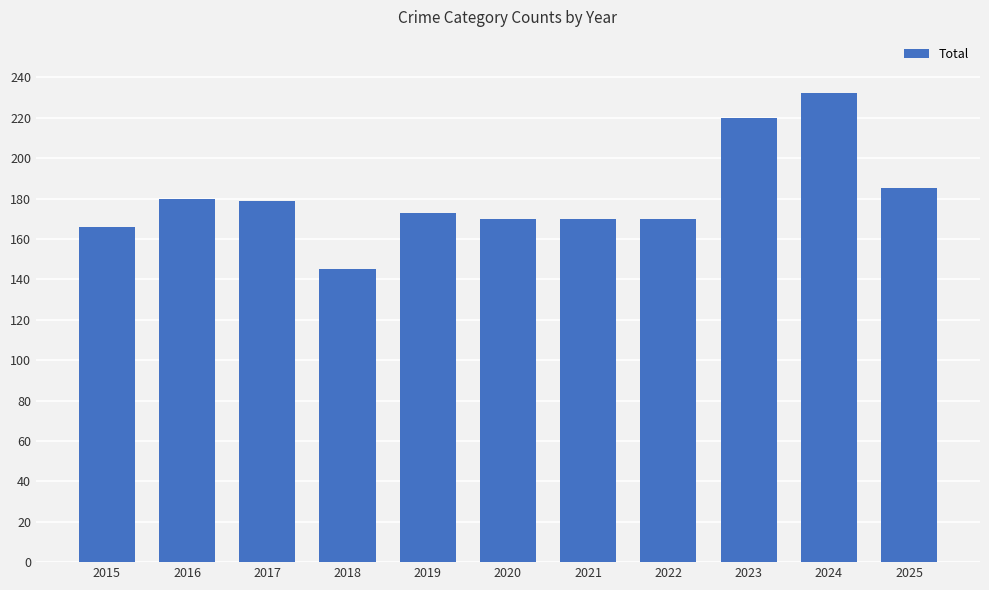

How many data points does each series have?

11